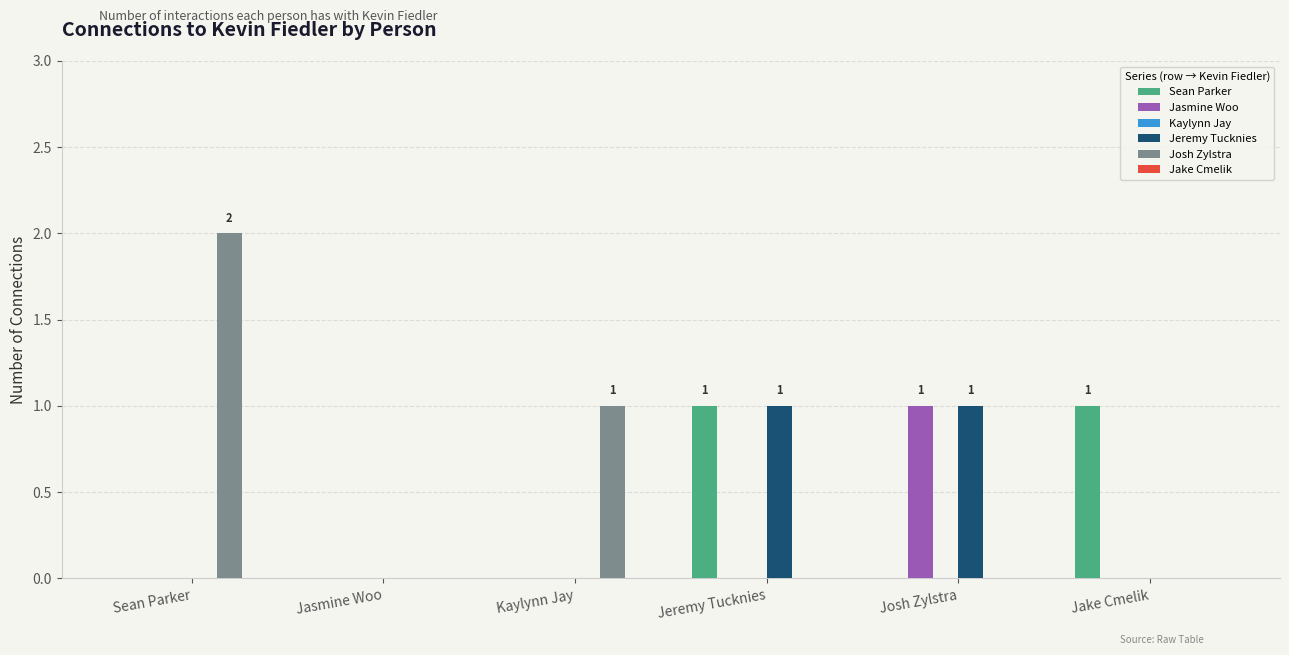

Between Jeremy Tucknies and Jake Cmelik, which series saw the biggest shift?

Jeremy Tucknies